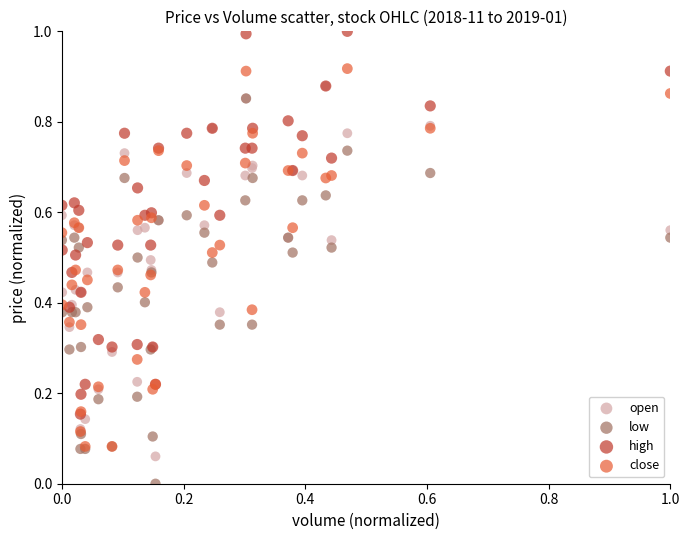

What are all the series names shown in the legend?

open, low, high, close